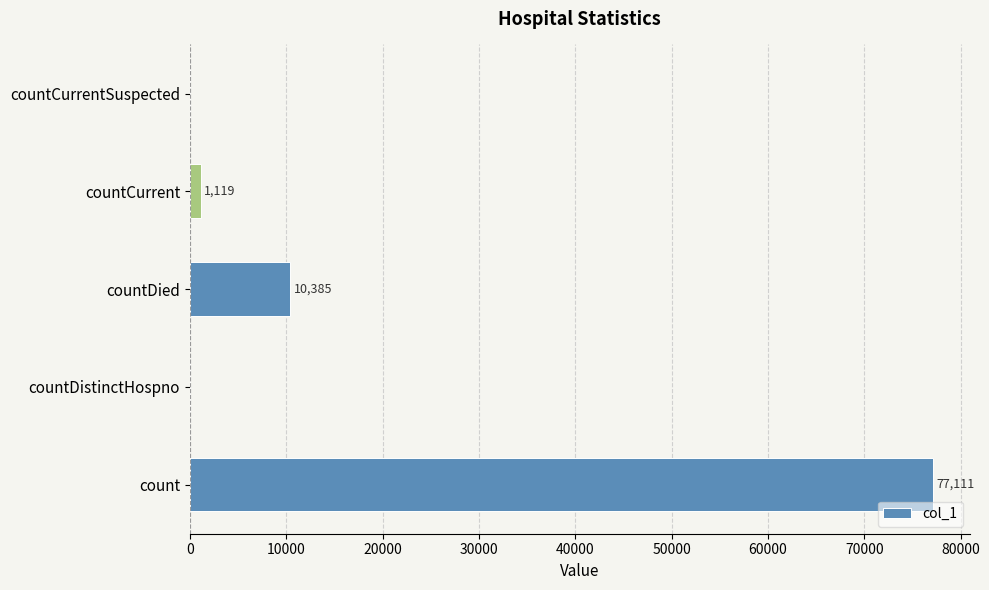

Count the number of data series in this chart.

1